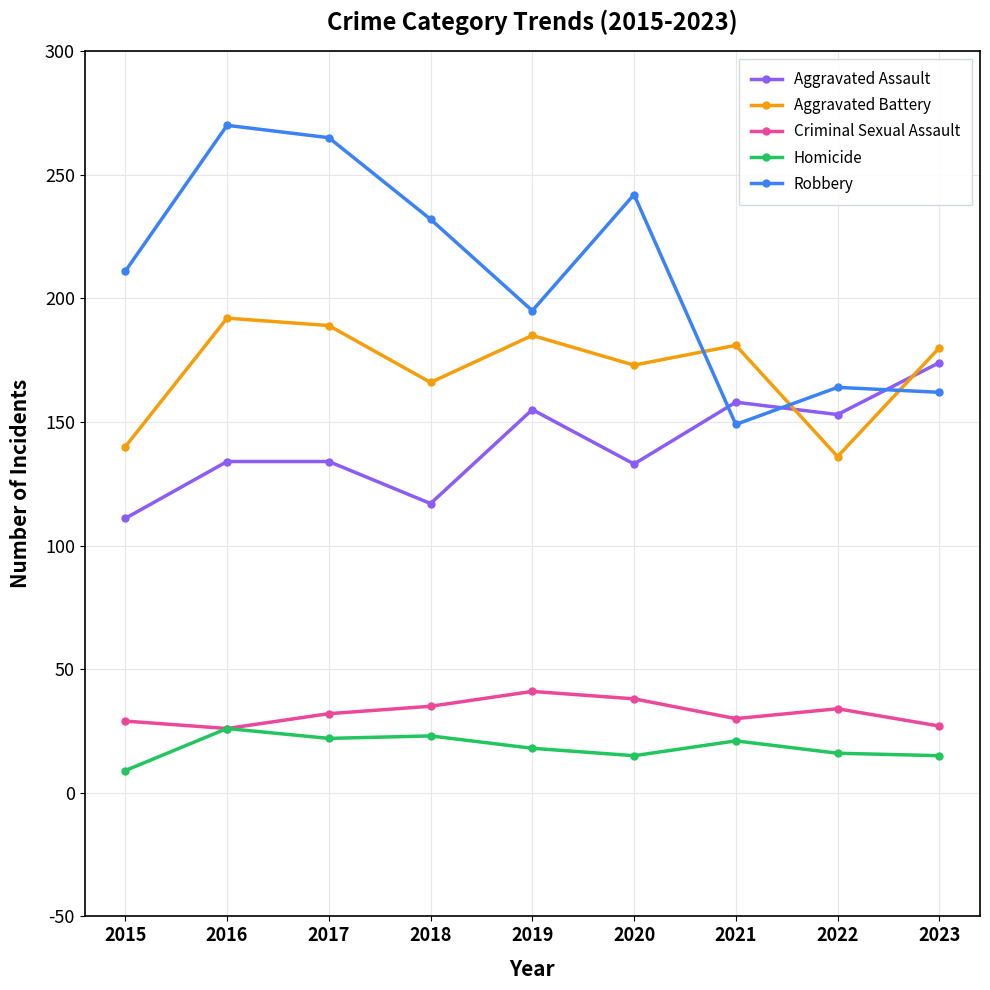

Where is the first local maximum for Aggravated Battery?

2016